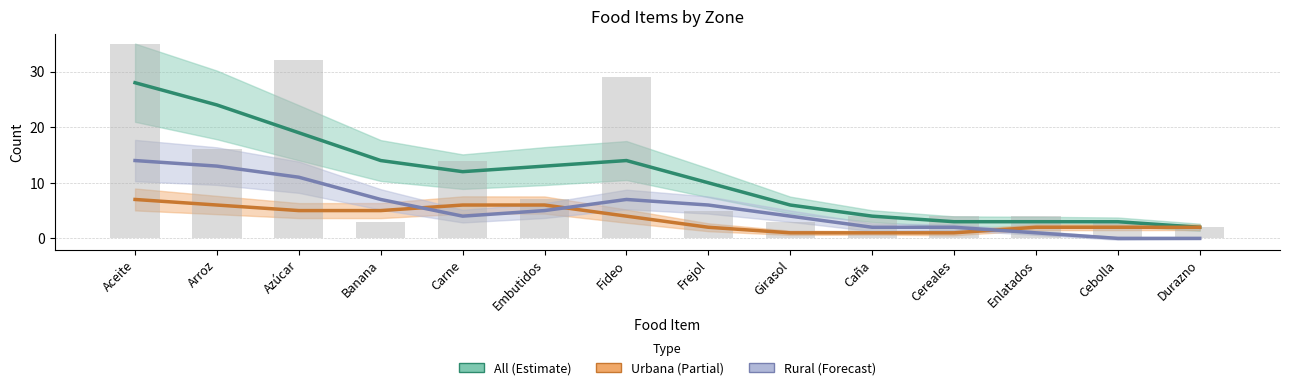

What is the label of the 1st bar from the left?

Aceite